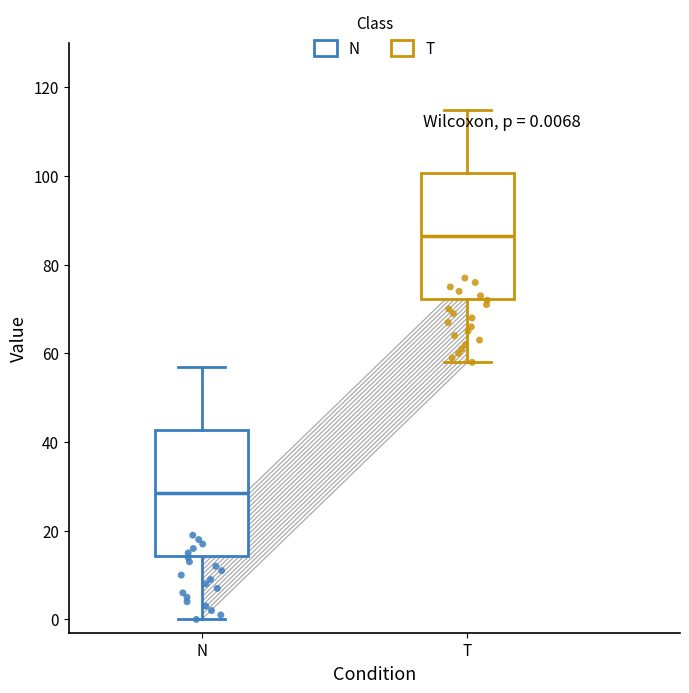

Which box's median line is the highest?

T